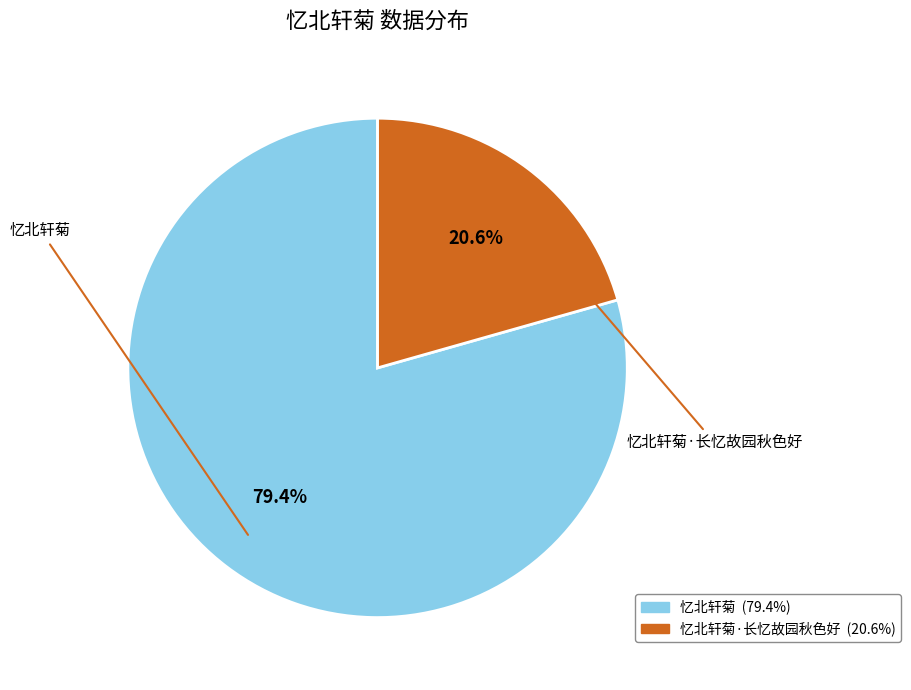

Is there any slice that represents more than half of the pie?

Yes